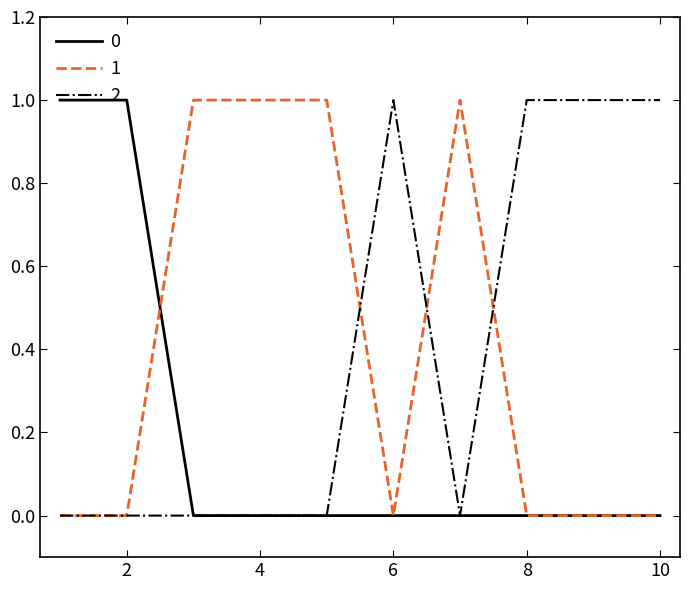

Does the chart have visible grid lines?

No